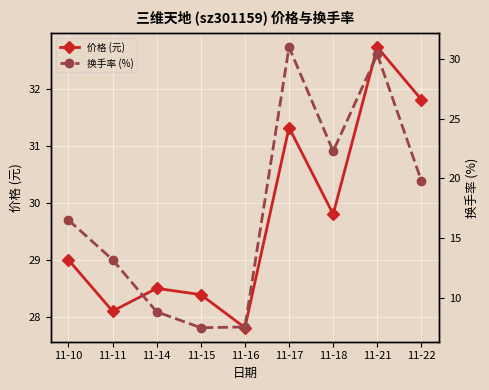

The 换手率 (%) series shows 5.2 at 11-15. True or false?

False